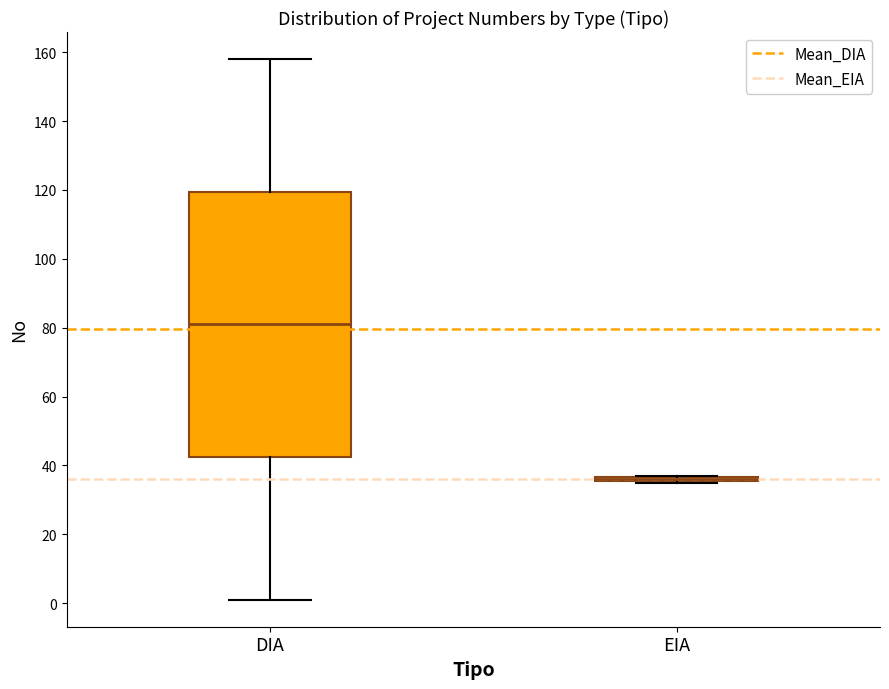

Comparing the boxes themselves (not the whiskers), which one is the tallest?

DIA